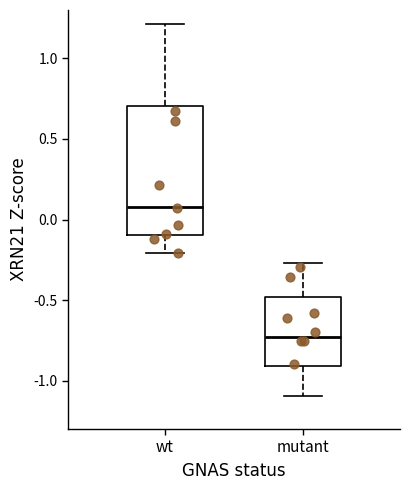

Reading left to right, transcribe this box plot: for each box, give where its median line is, the range the box spans, and where its two whiskers end, as read against the y-axis. The values are not printed on the chart, so give them approximately, as read against the axis.

wt: median 0.10, box -0.10 to 0.70, whiskers -0.20 to 1.20
mutant: median -0.75, box -0.90 to -0.50, whiskers -1.10 to -0.25